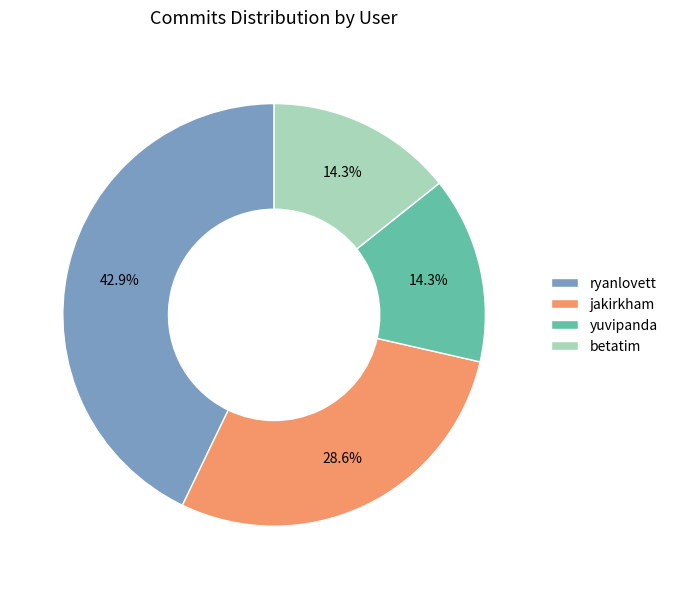

How many segments does this pie chart have?

4